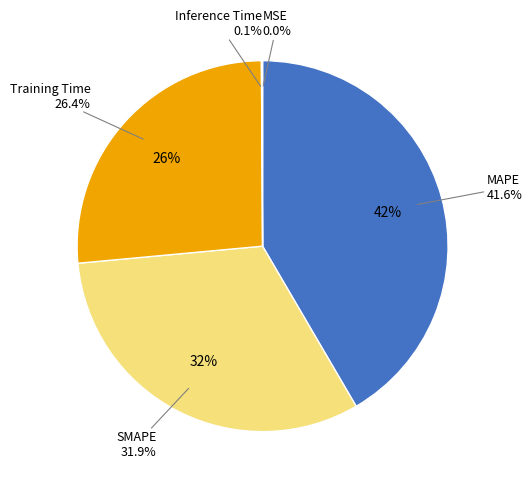

What is the total percentage of MAPE and MSE?

41.6%